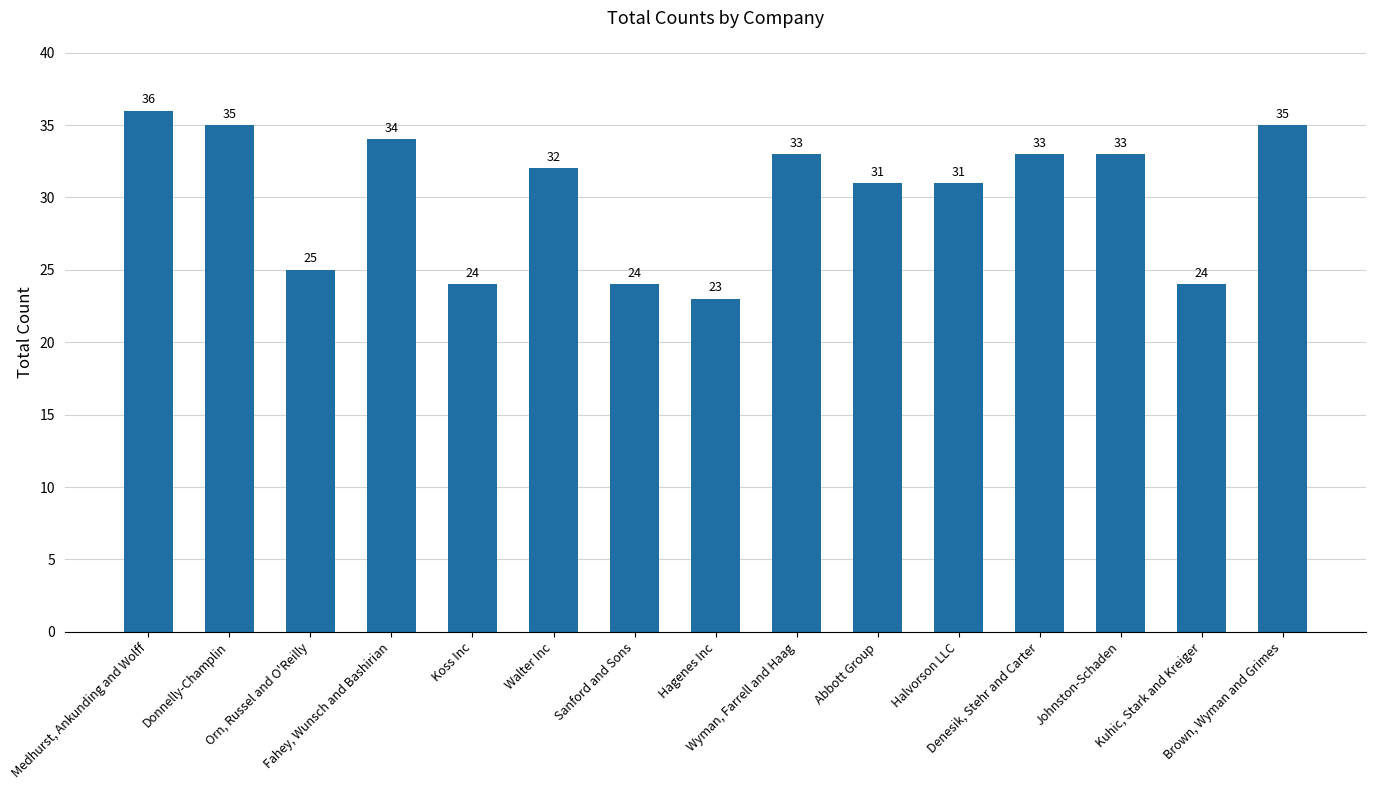

How many series are shown in this chart?

1